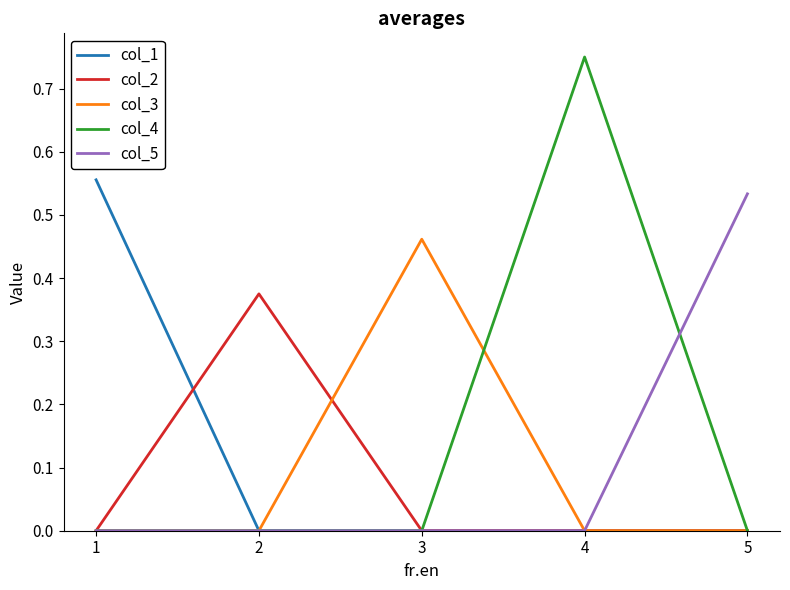

Which series has the largest range (max minus min)?

col_4